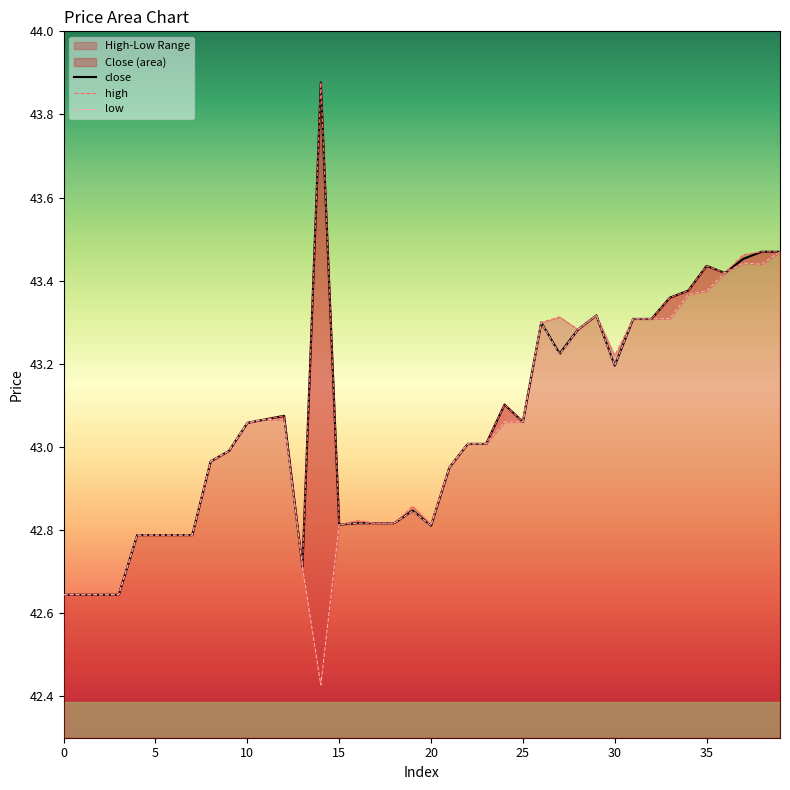

What is the value of the 4th point from the left?

42.6